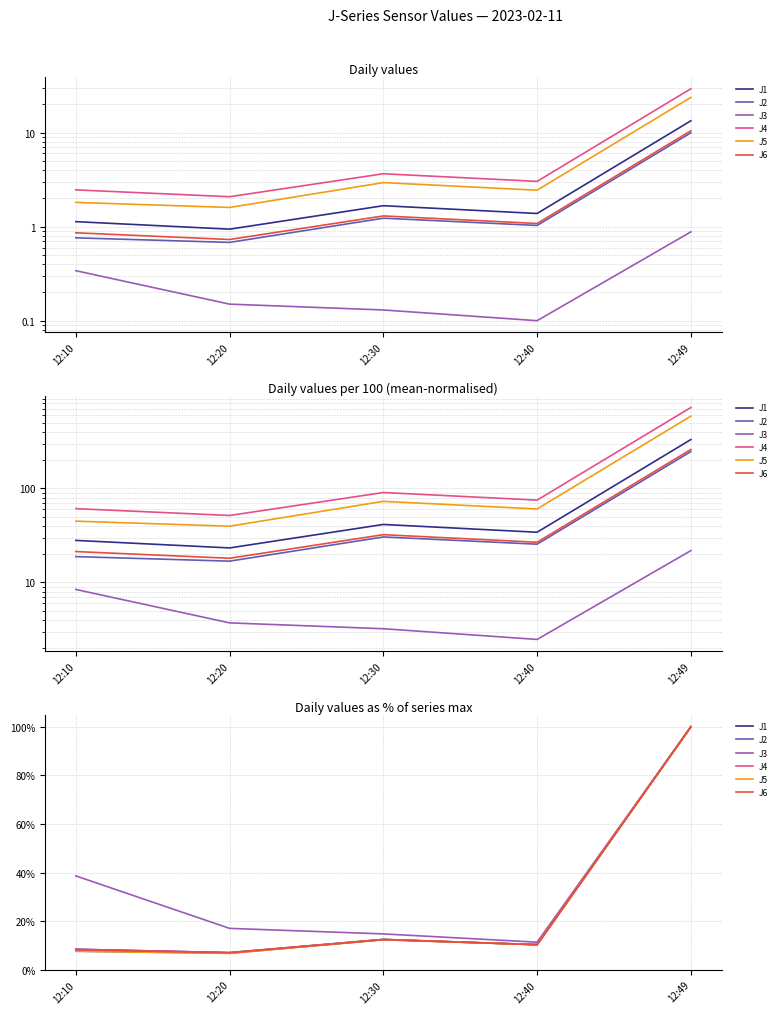

What is the difference between the maximum and second lowest values in the J5 series?

92.4